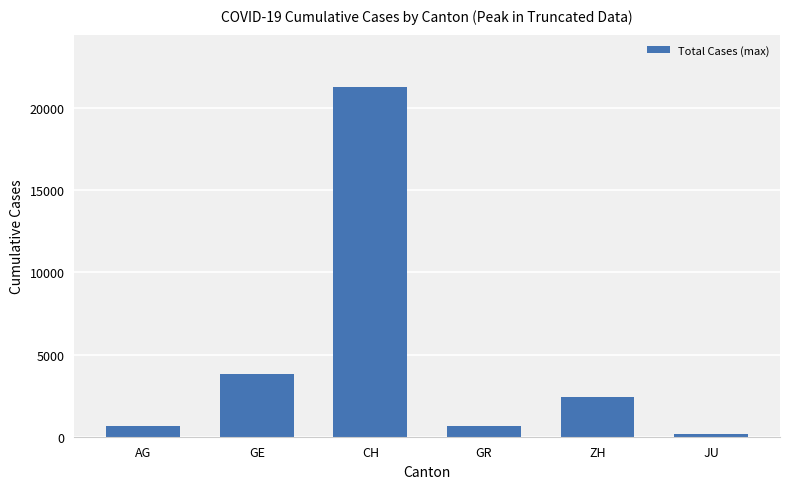

How many series are shown in this chart?

1